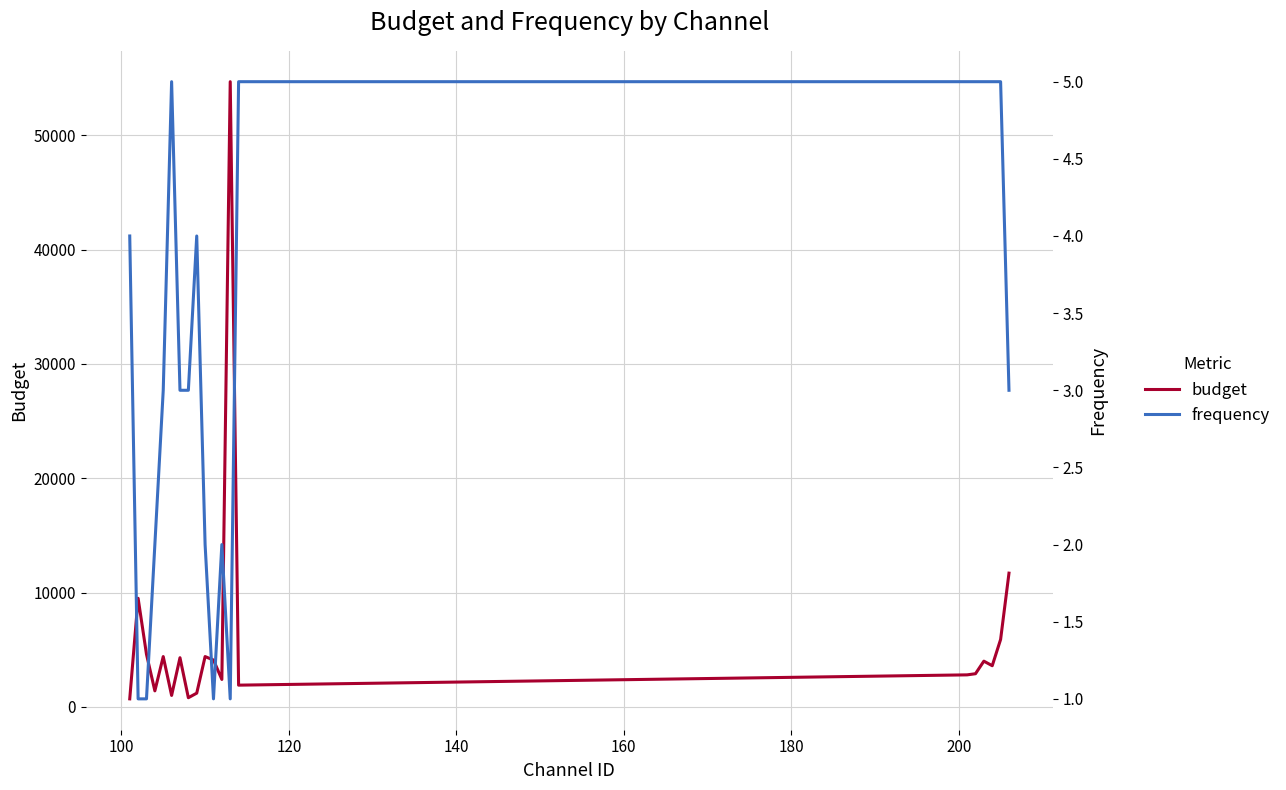

How many values in the frequency series exceed 3?

9